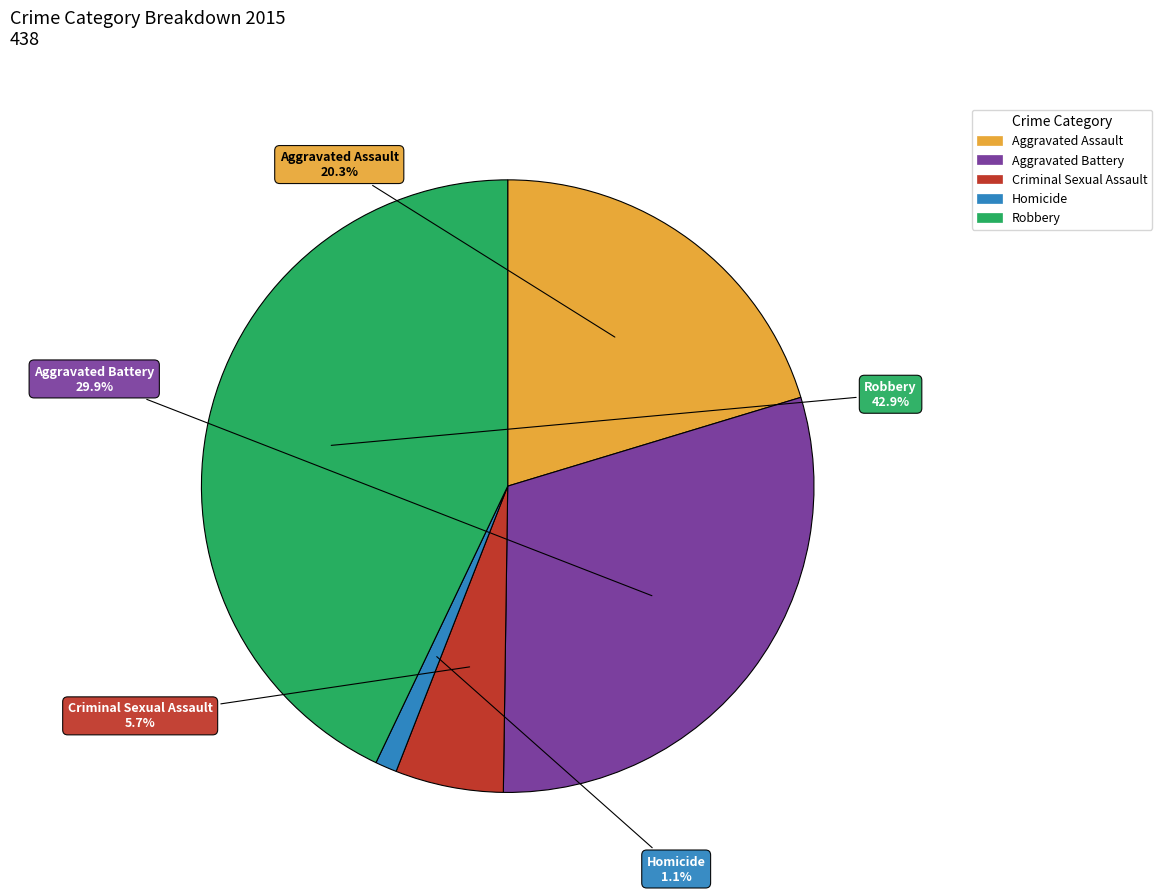

Is it true that Homicide is 8% of the pie?

False